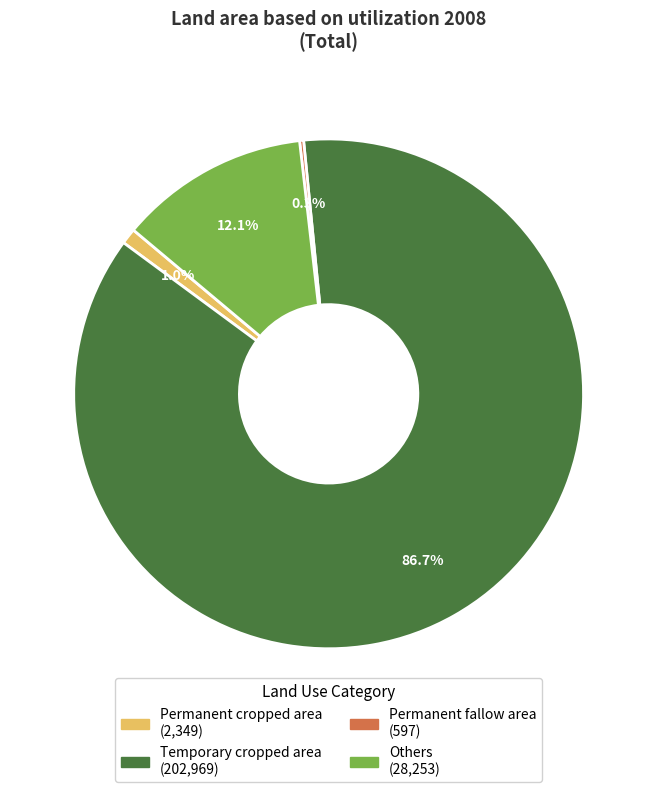

To the nearest percent, what is the difference between the Temporary cropped area and Permanent cropped area slice percentages?

86%